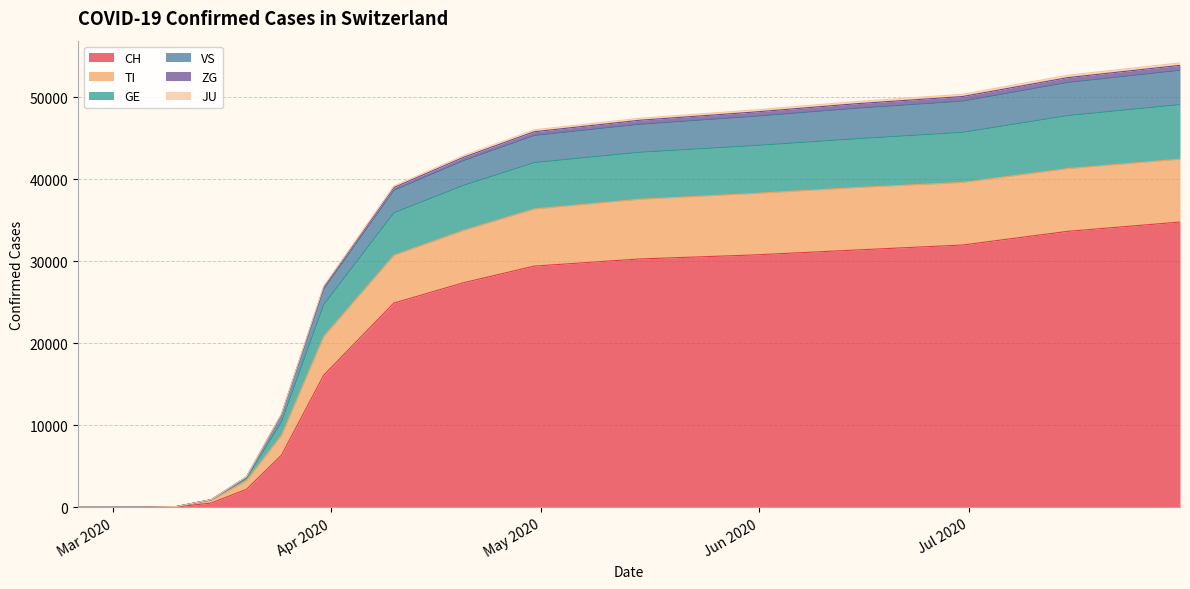

Does the chart display data point markers on the line(s)?

No